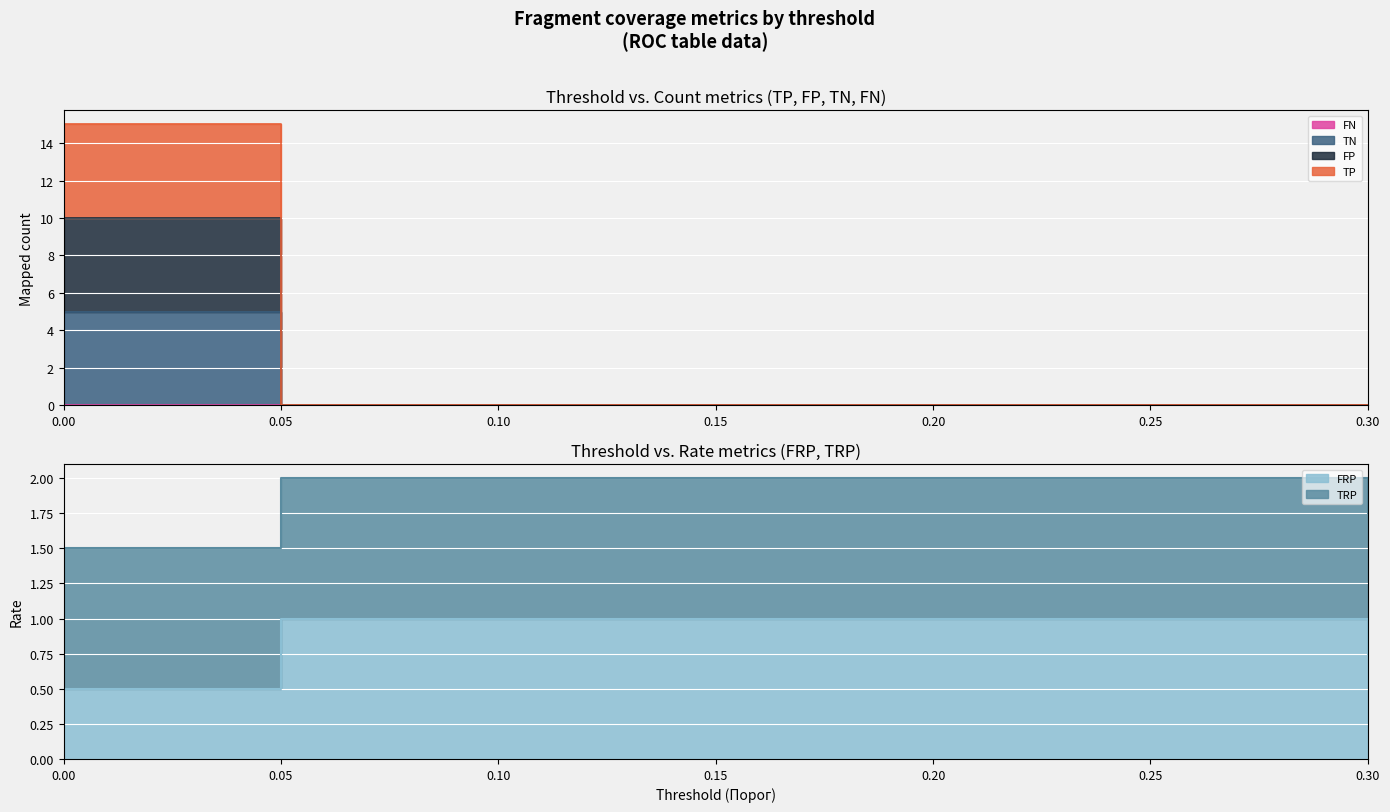

True or false: TN has more than 1 points higher than both neighbors.

False